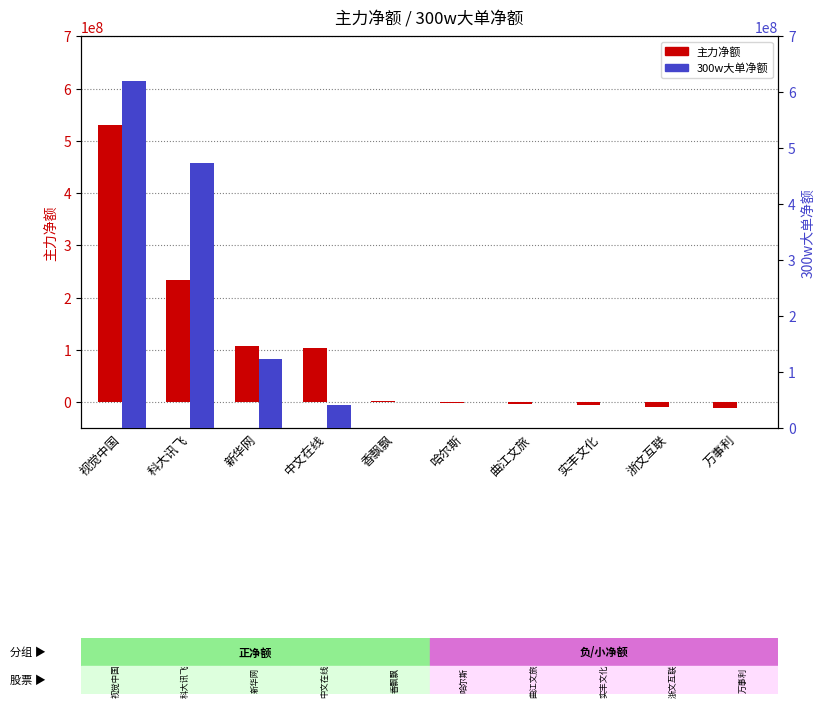

Count the number of categories in the chart.

10